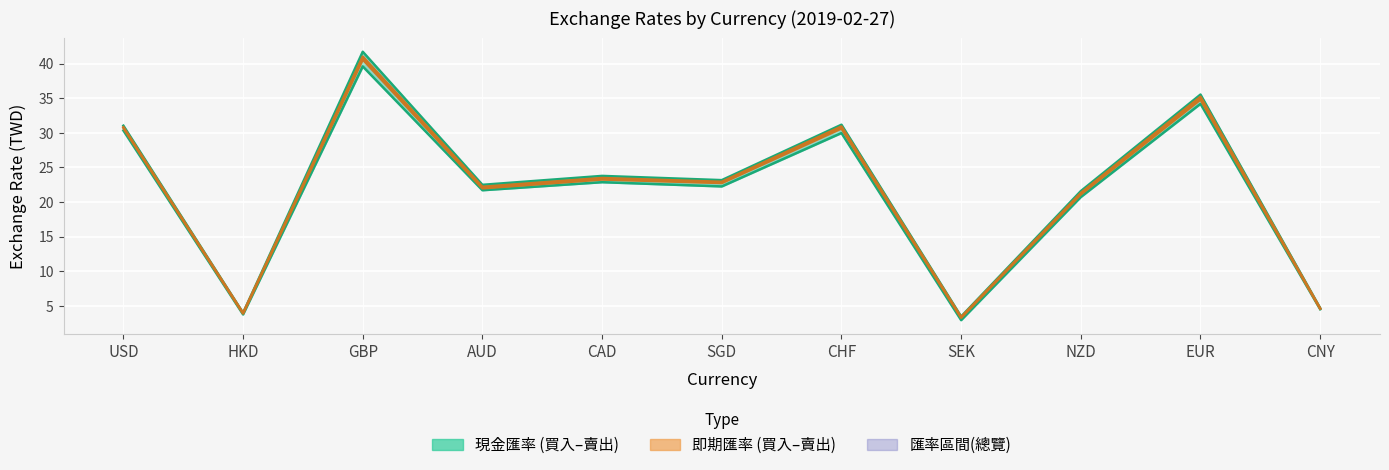

What is the minimum value for 即期匯率-本行買入?

3.3